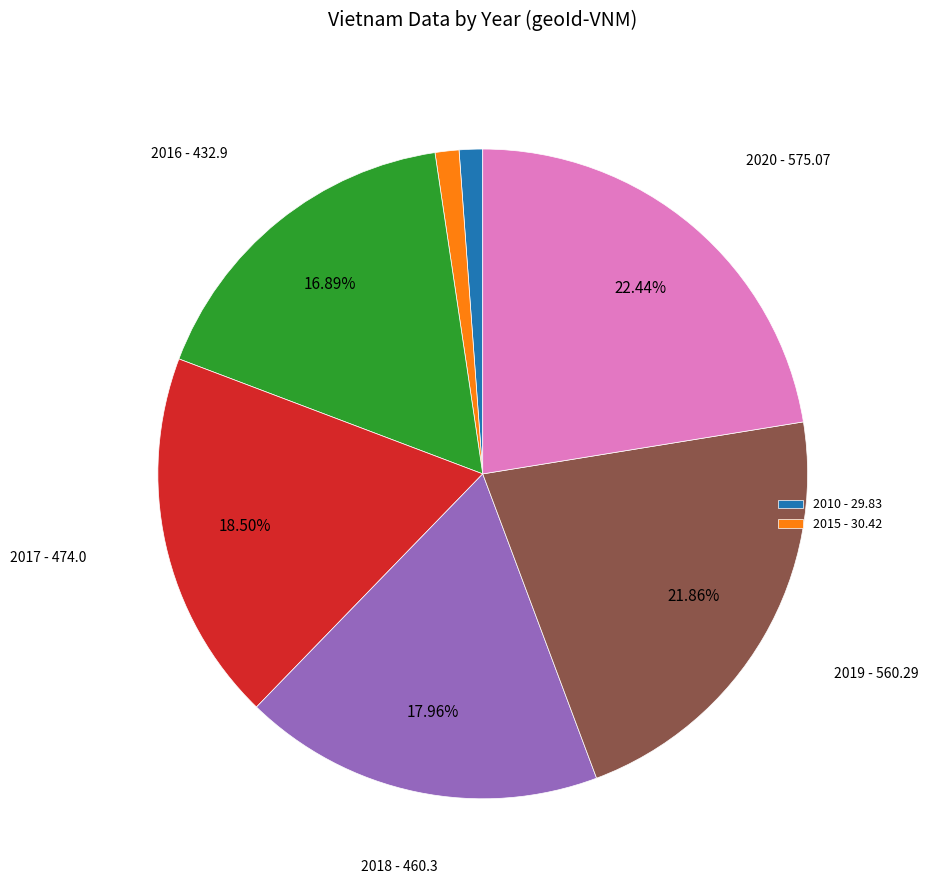

Is there any slice that represents more than half of the pie?

No